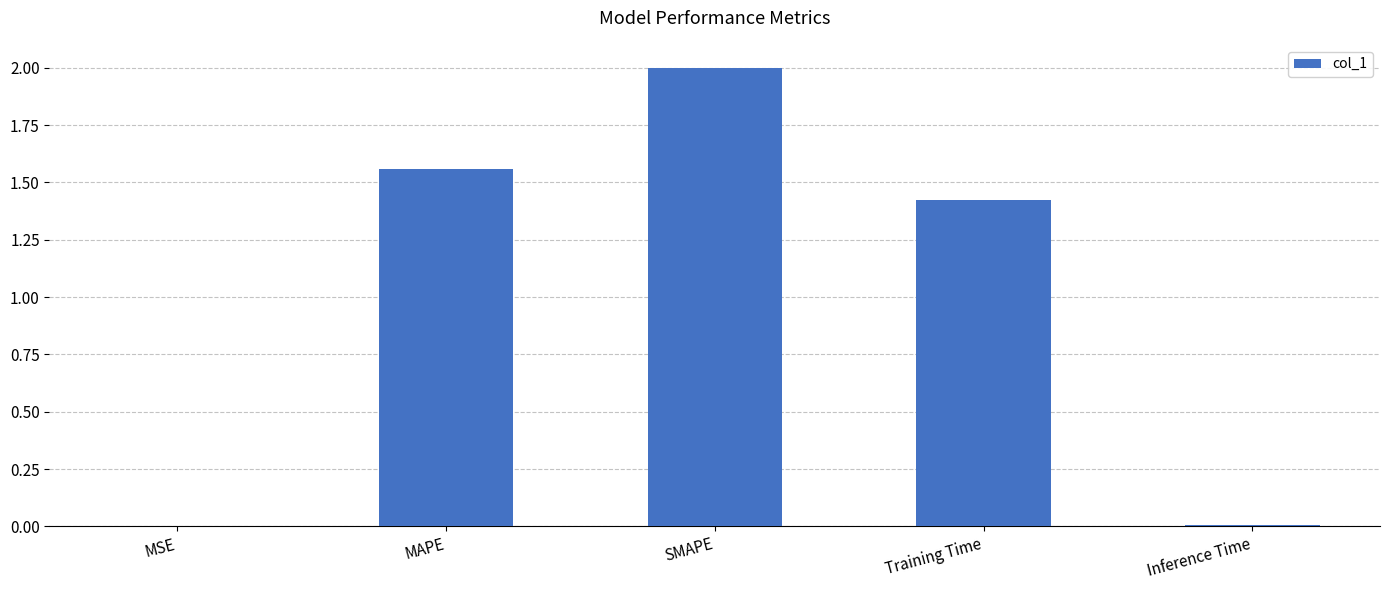

At which category does the chart reach its peak across all series?

SMAPE